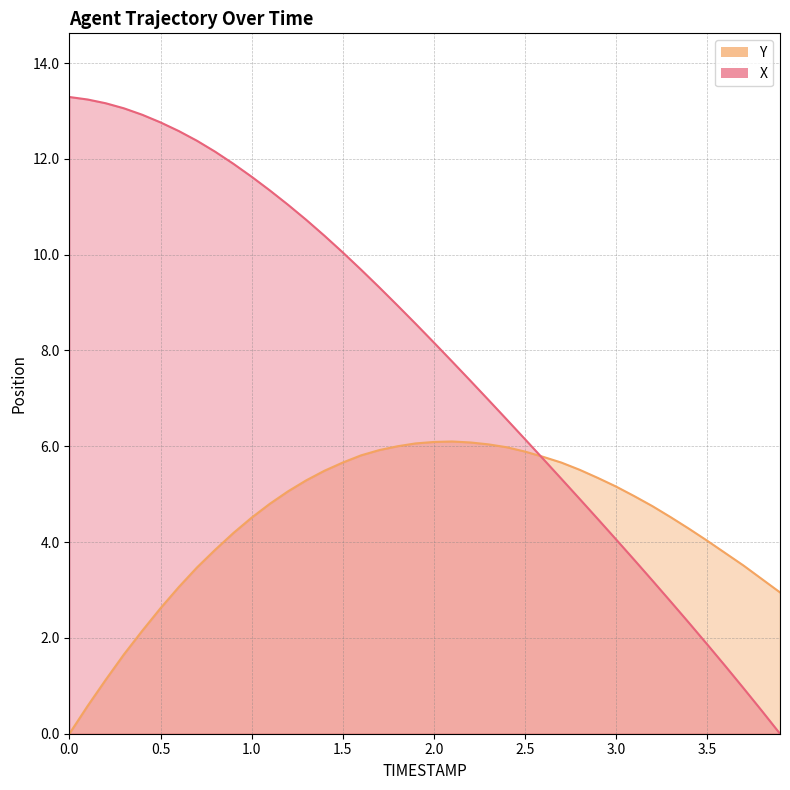

The value of X at 27 is 7.5. True or false?

False